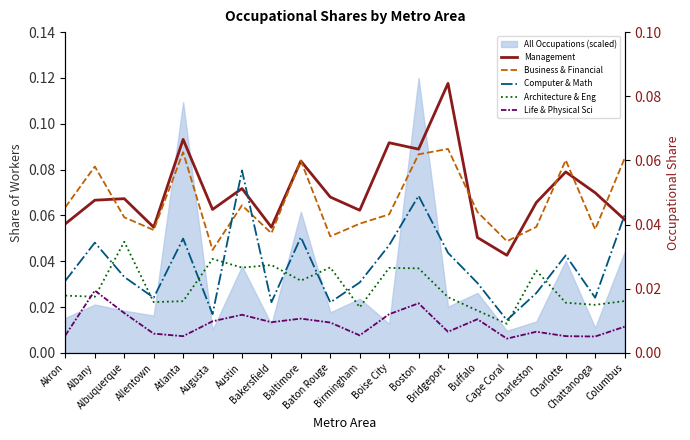

Which series has the largest range (max minus min)?

Management